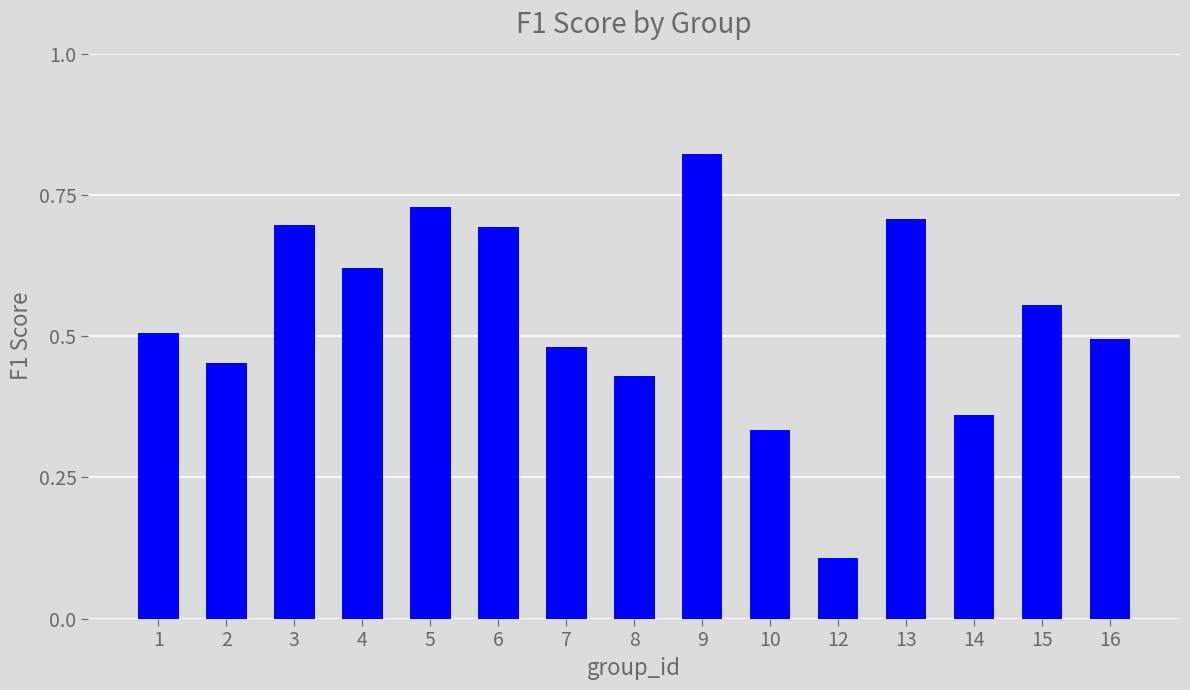

What is the minimum value shown in the chart?

0.1